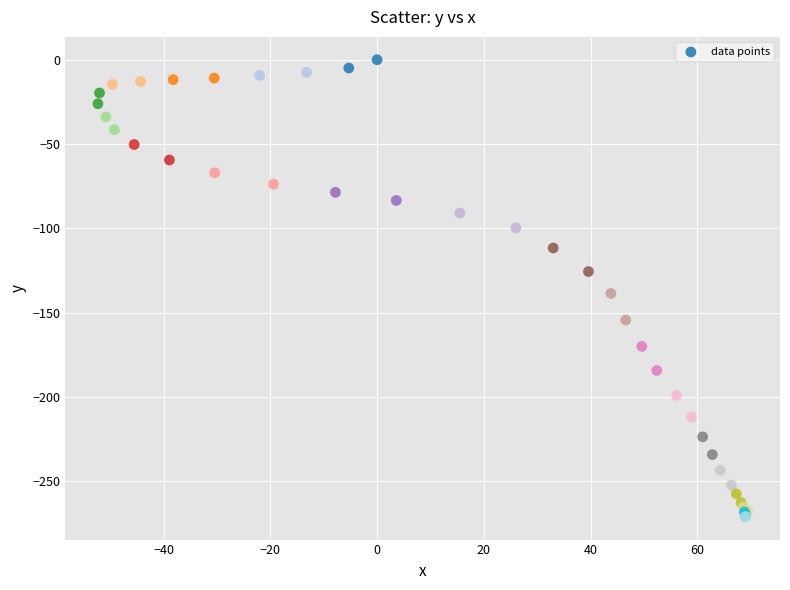

What Y value in the scatter plot is closest to -135?

-138.7